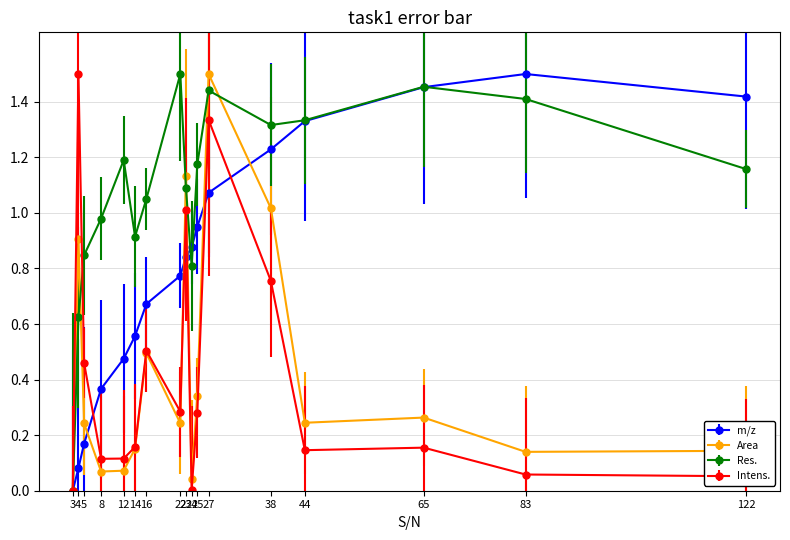

Between 38 and 44, which series saw the biggest shift?

Area